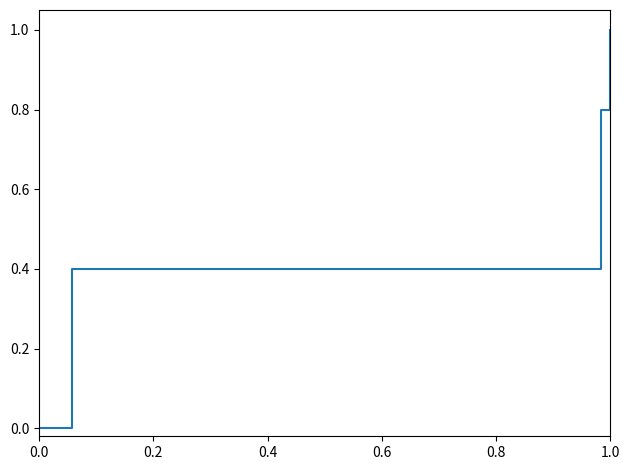

True or false: the data shows 0.1 at 0.4.

False